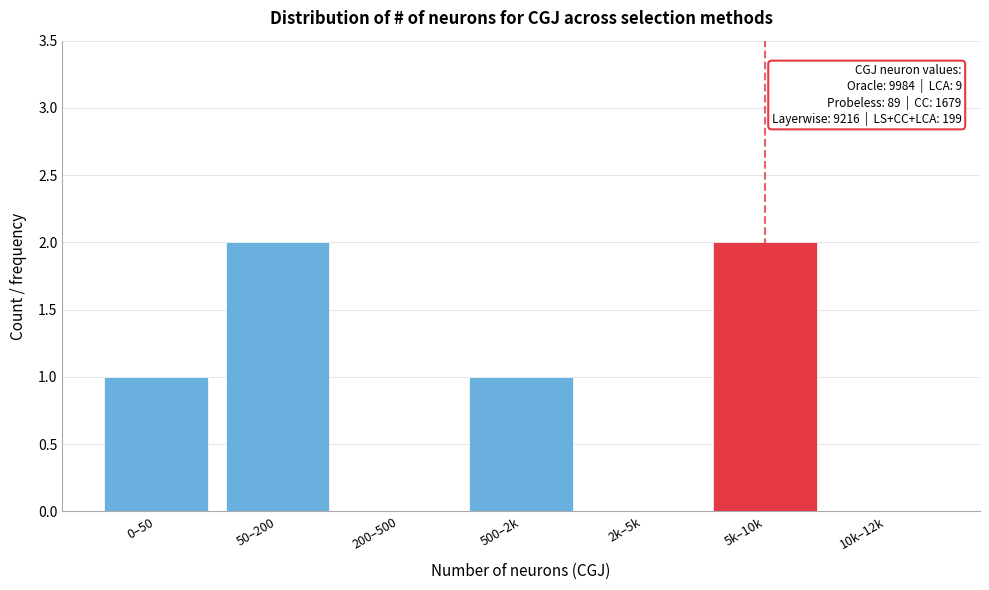

Reading left to right, list all the values displayed in this chart.

0–50=1	50–200=2	200–500=0	500–2k=1	2k–5k=0	5k–10k=2	10k–12k=0